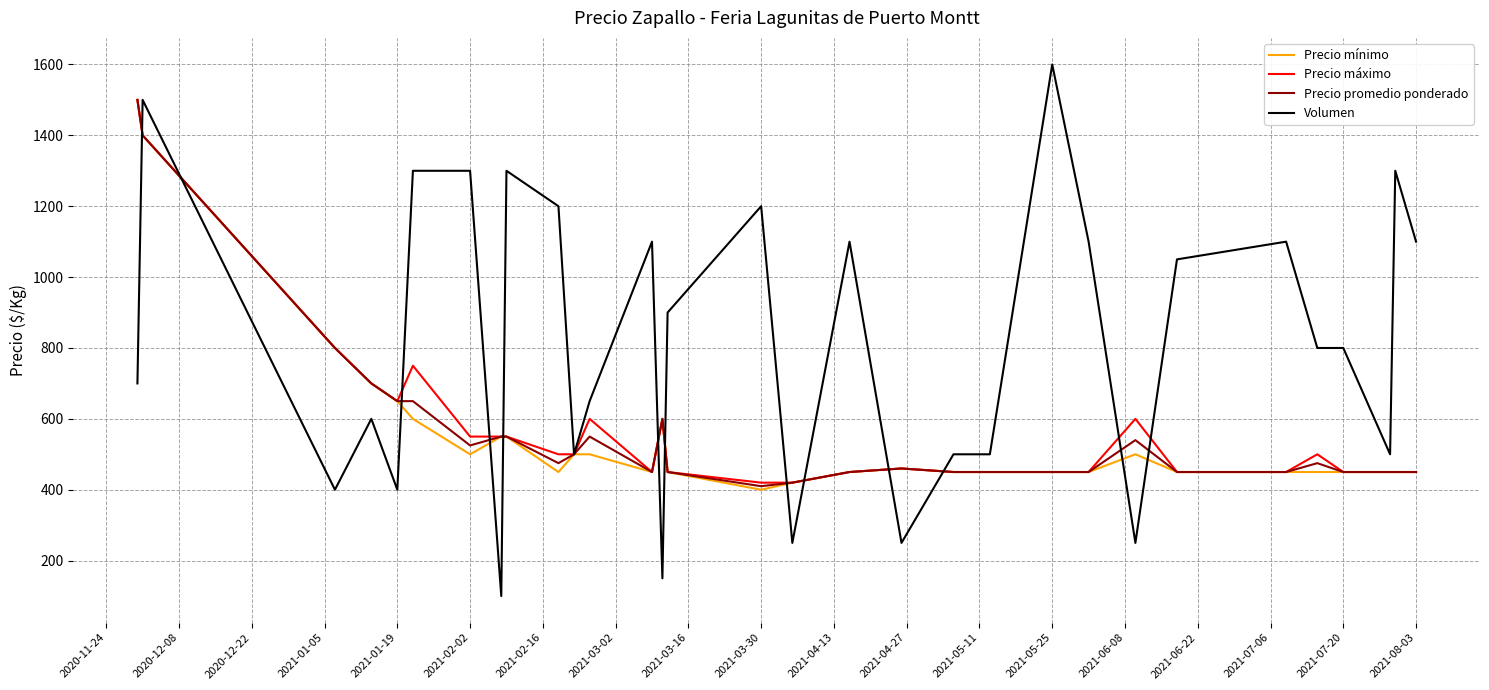

What is the difference between the maximum and second lowest values in the Precio mínimo series?

1080